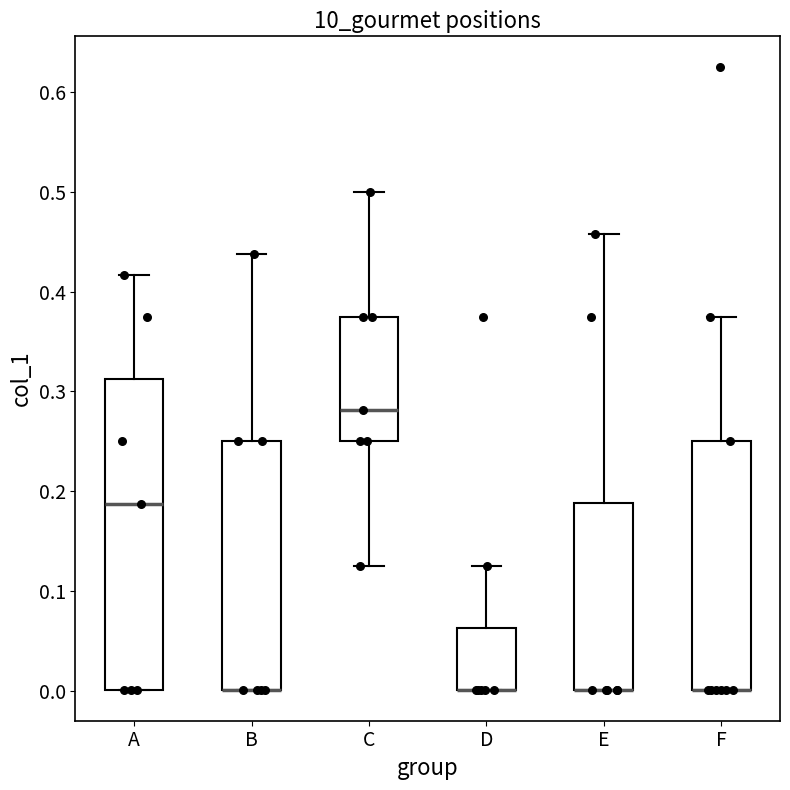

Where does the median line of the box for A sit on the y-axis? The values are not printed on the chart, so give them approximately, as read against the axis.

0.19